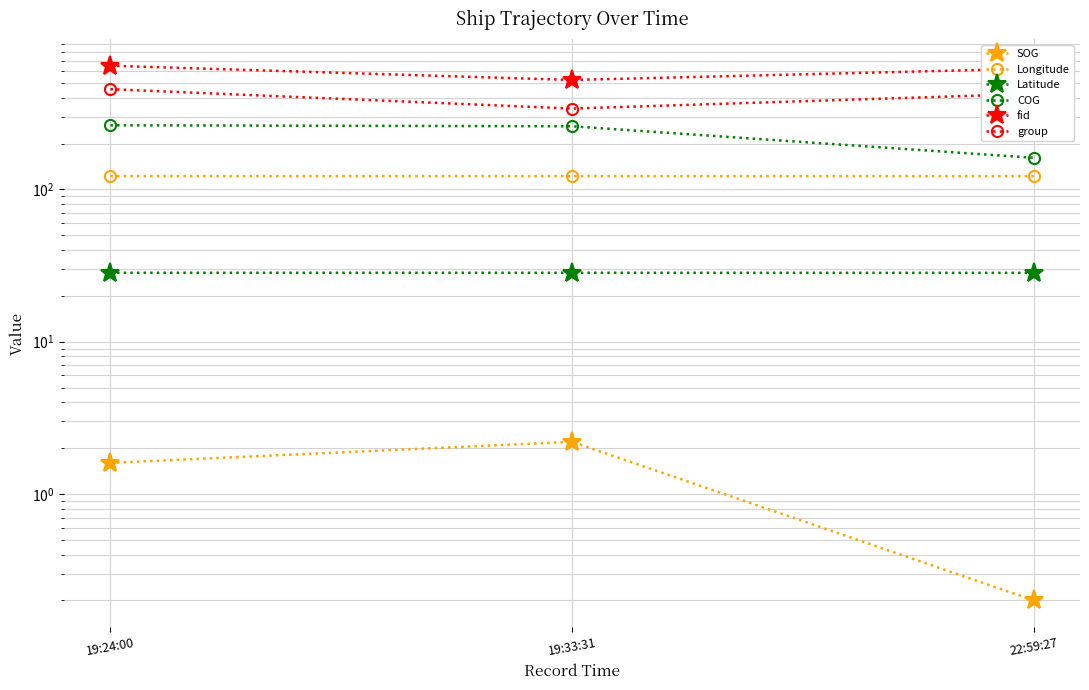

Where is fid nearest to the value 587?

22:59:27